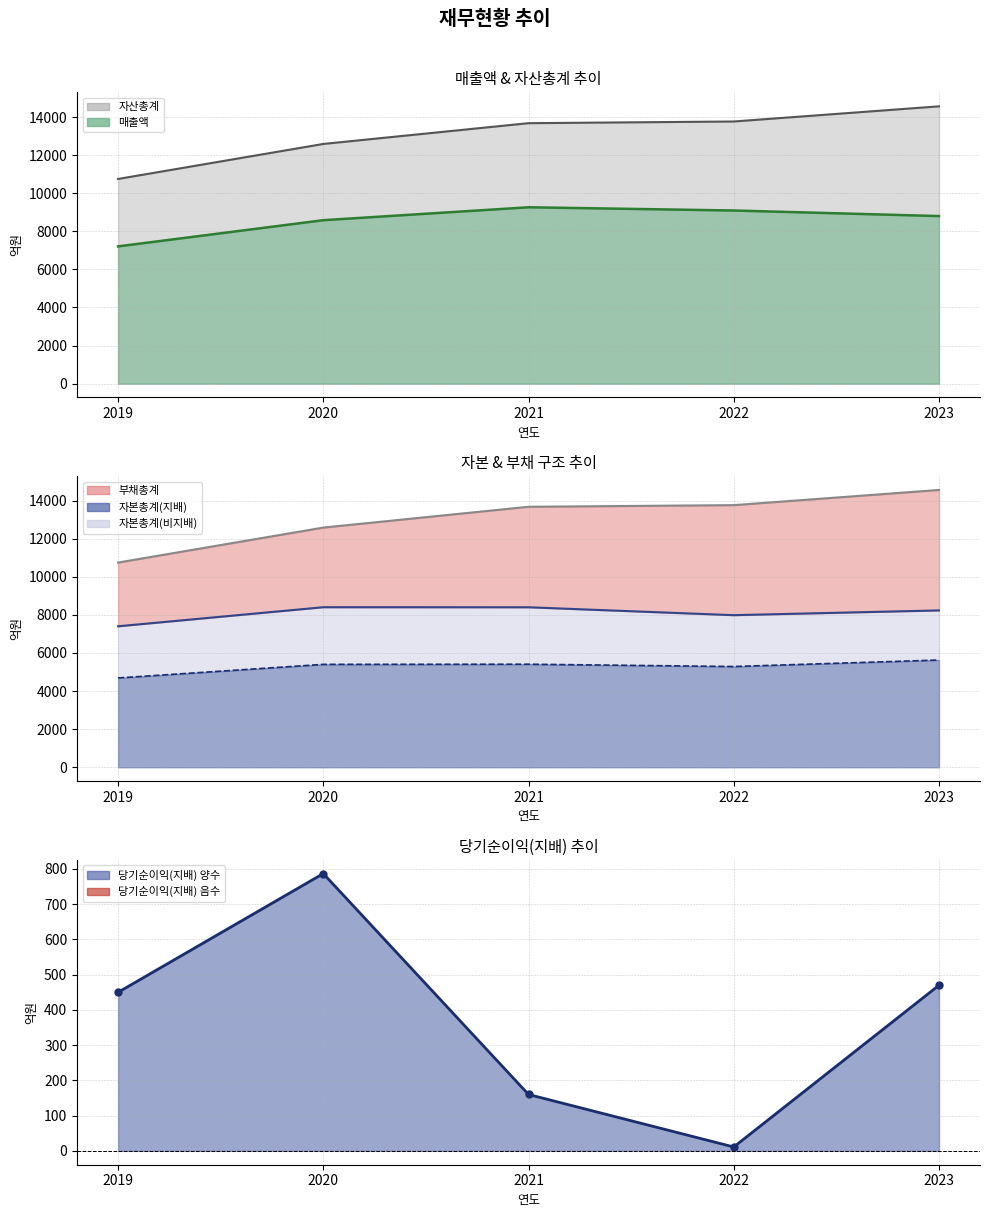

True or false: 자본총계_line has more than 0 interior local peaks.

True